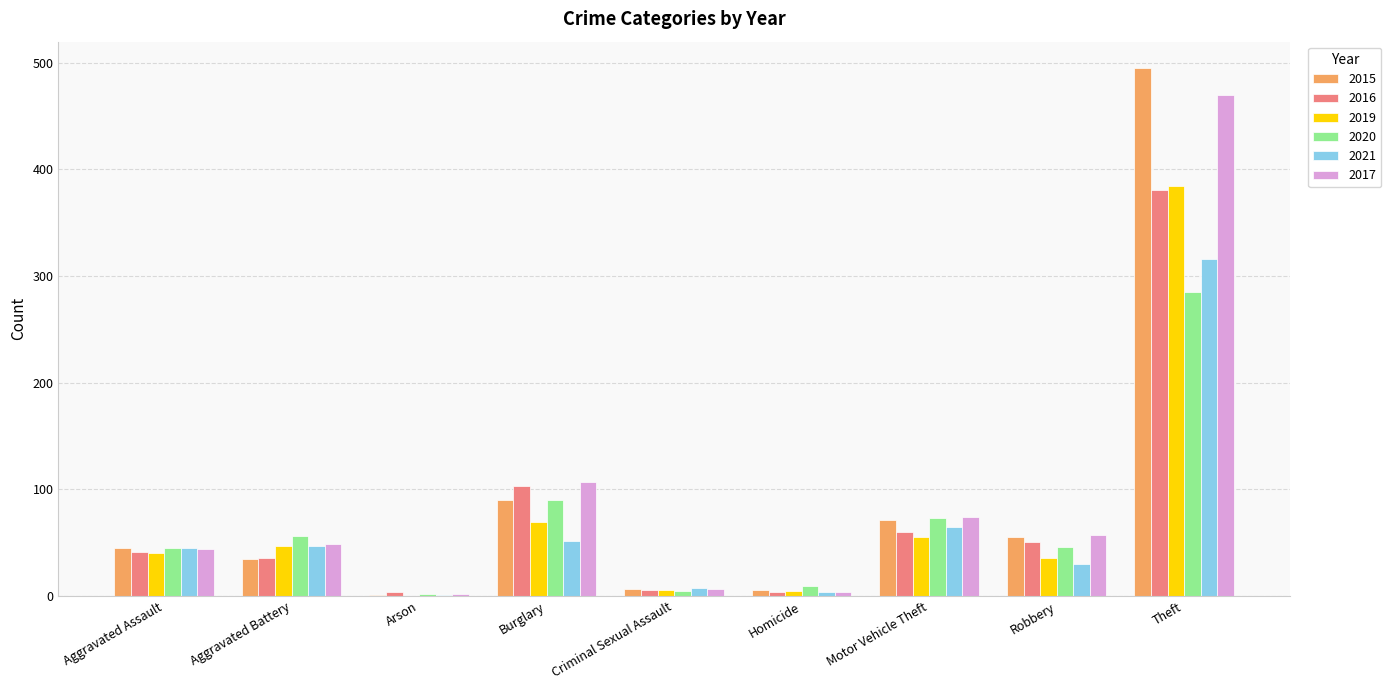

What is the sum of all 2021 values?

568